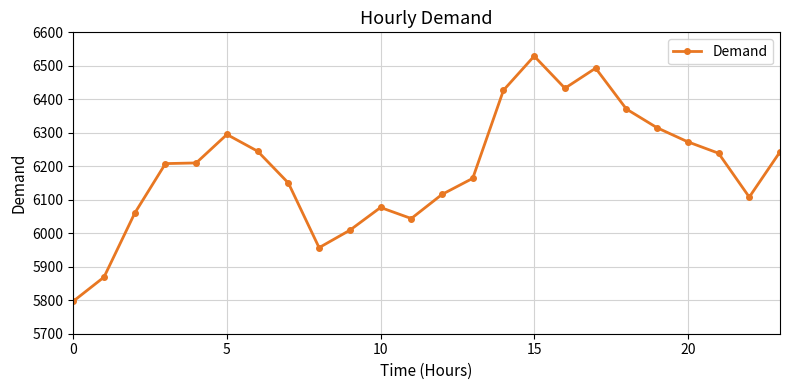

What is the greatest value displayed?

6529